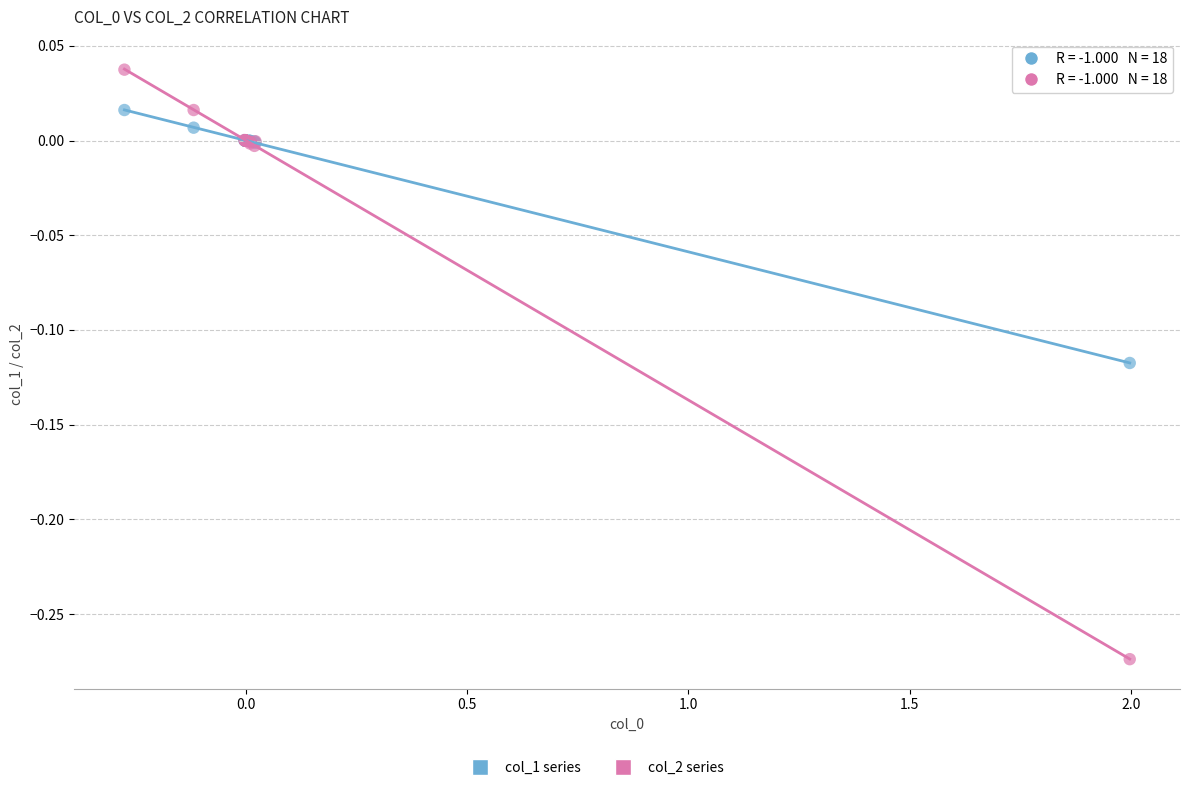

Which series contains the highest Y value?

col_2 series